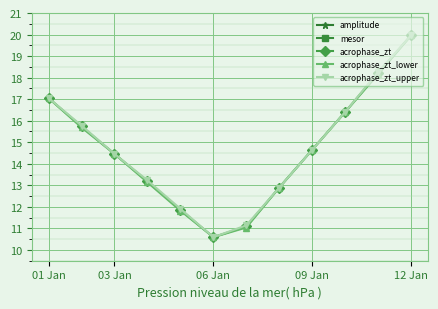

True or false: acrophase_zt_lower and acrophase_zt cross at least once.

False